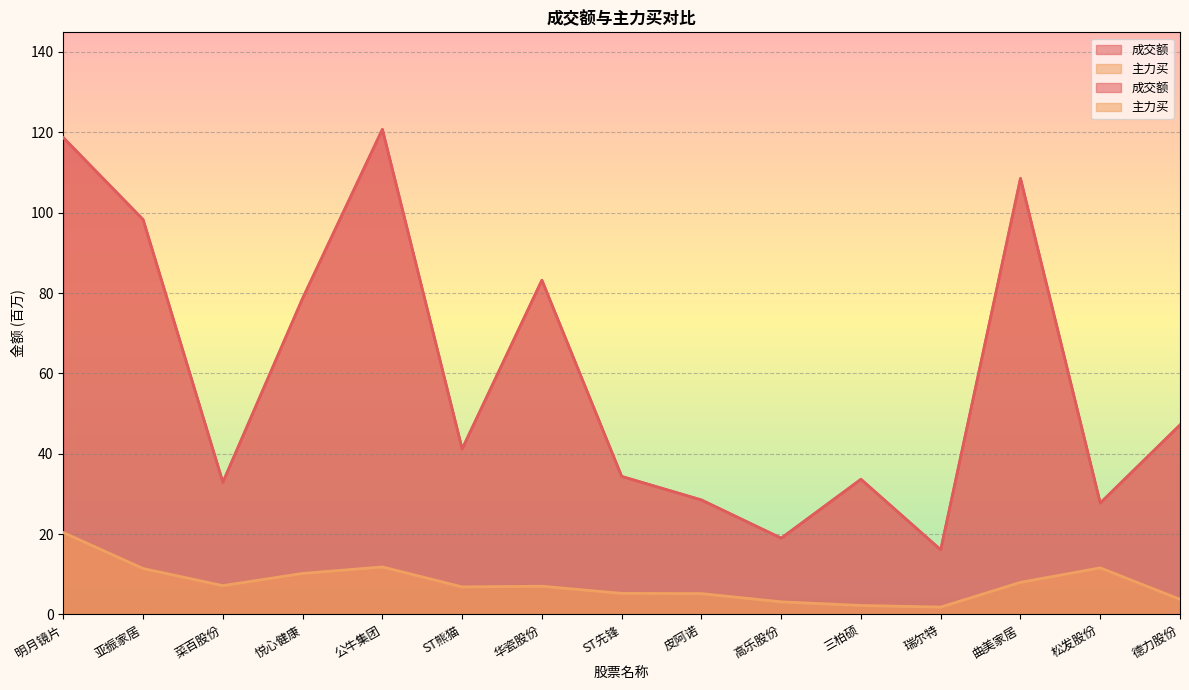

Rank the categories by 主力买 value from lowest to highest.

瑞尔特, 三柏硕, 高乐股份, 德力股份, 皮阿诺, ST先锋, ST熊猫, 华瓷股份, 菜百股份, 曲美家居, 悦心健康, 亚振家居, 松发股份, 公牛集团, 明月镜片